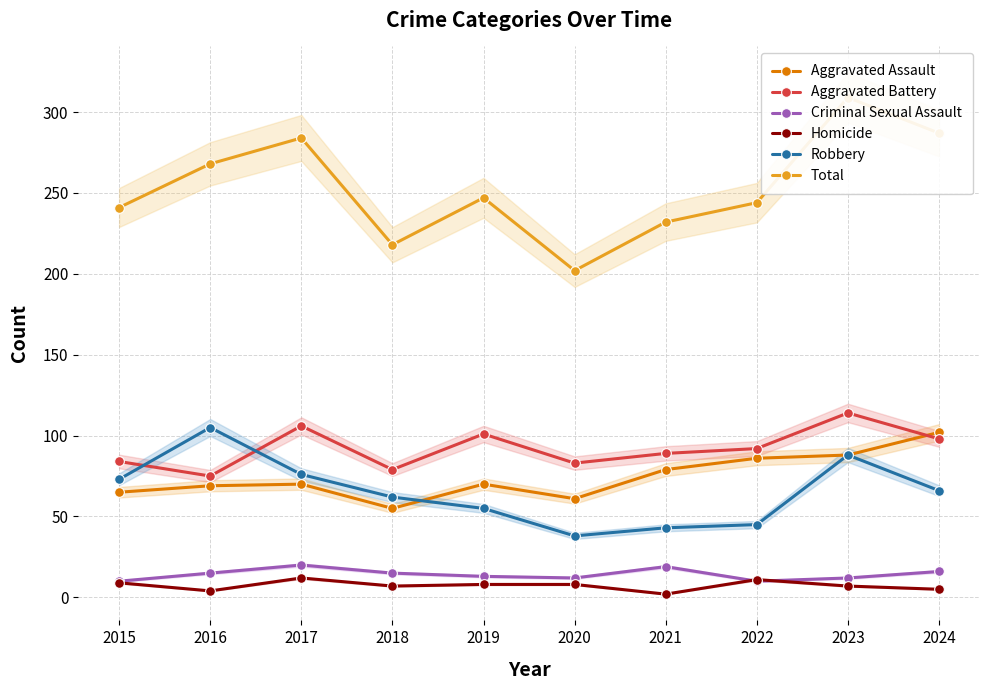

How many series are shown in this chart?

6